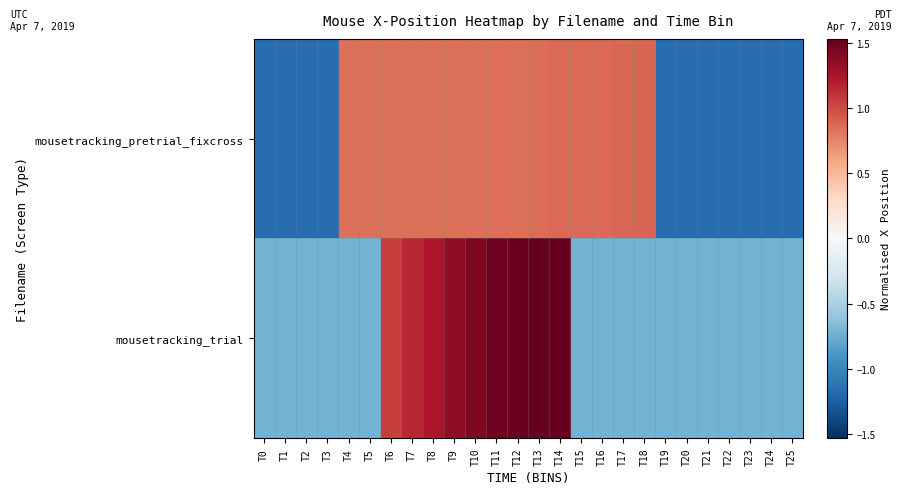

Which series changed the most between T13 and T16?

mousetracking_trial